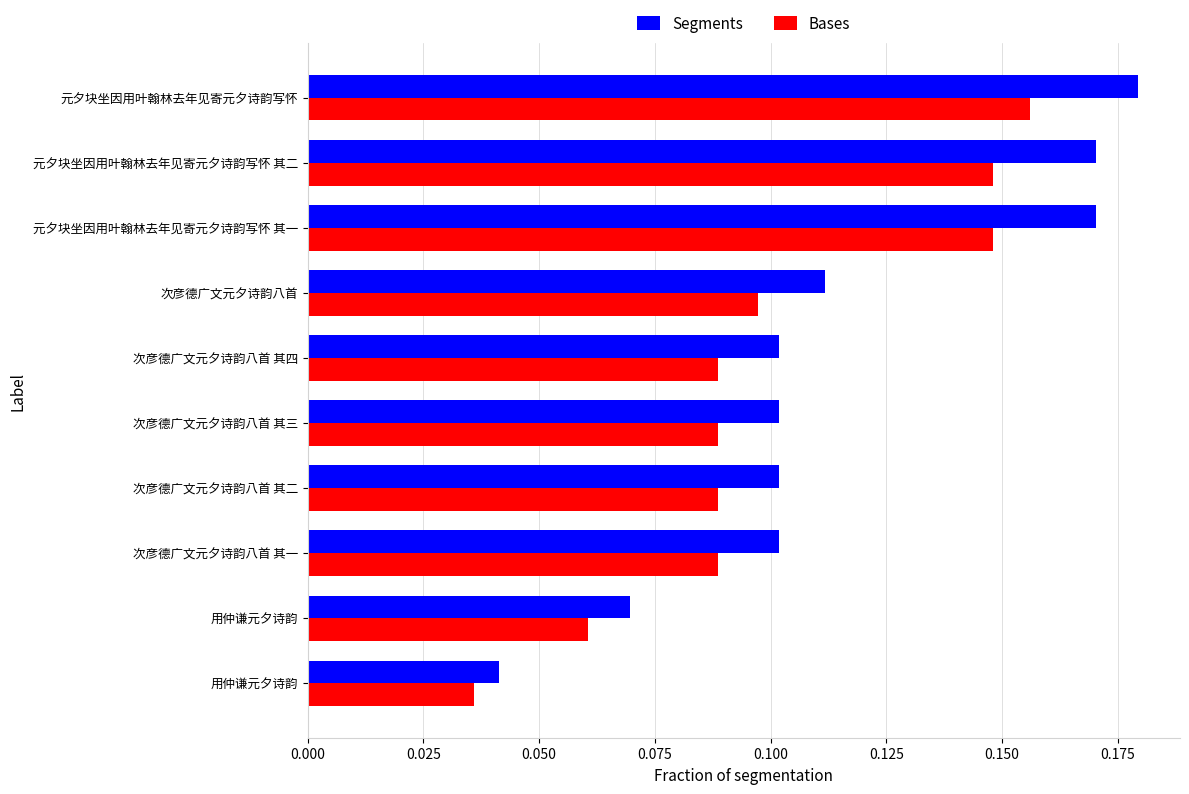

Count the Segments values in the range 0 to 1.

10